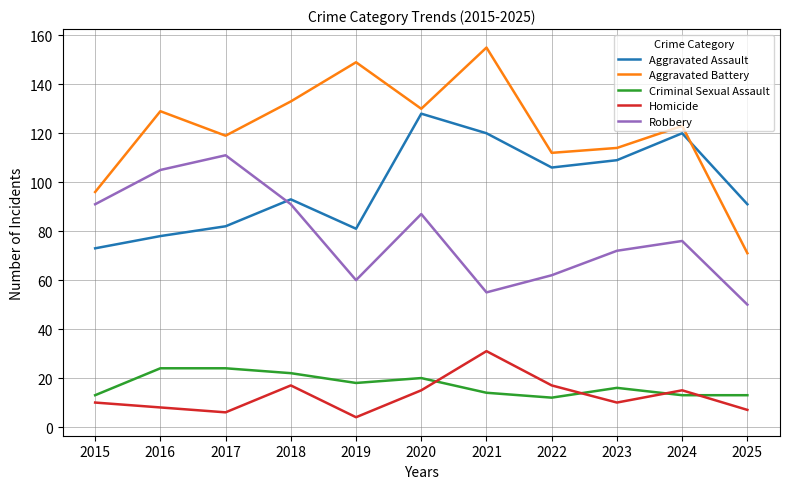

True or false: Aggravated Assault and Homicide cross at least once.

False